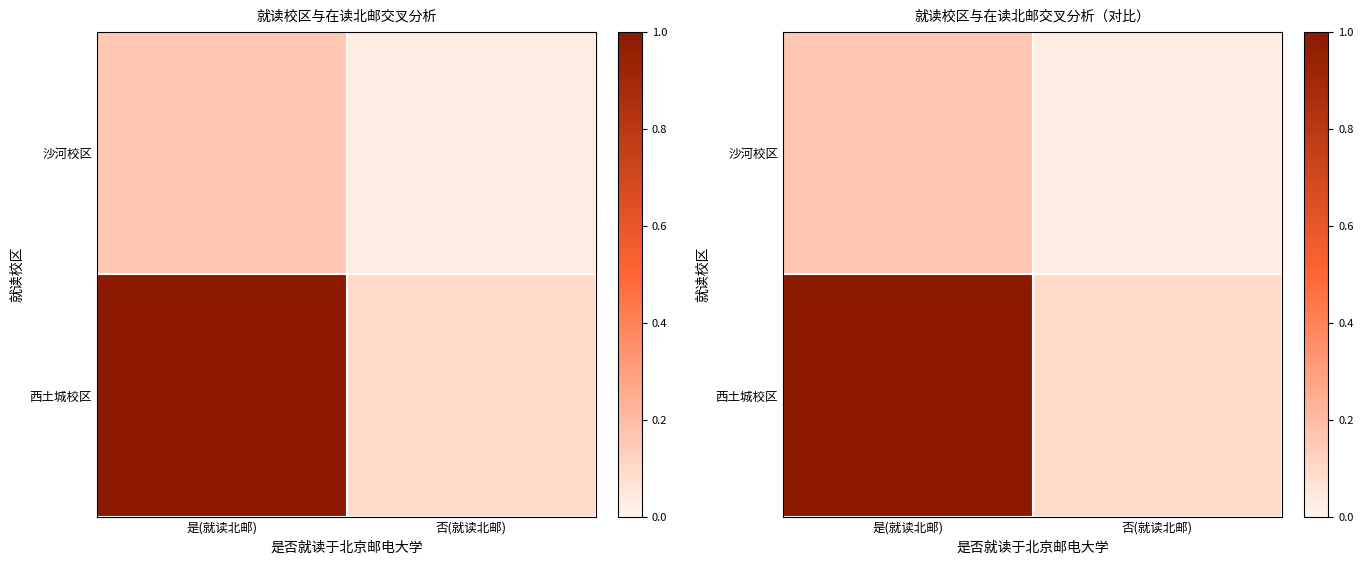

Where is 西土城校区 nearest to the value 0?

否(就读北邮)